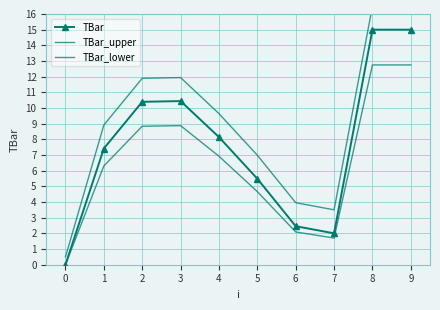

At which category does TBar reach its first local valley?

6